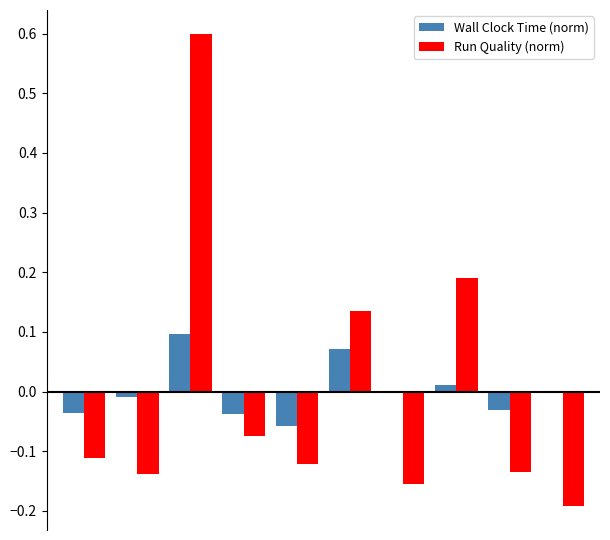

Which series has the largest range (max minus min)?

Run Quality (norm)